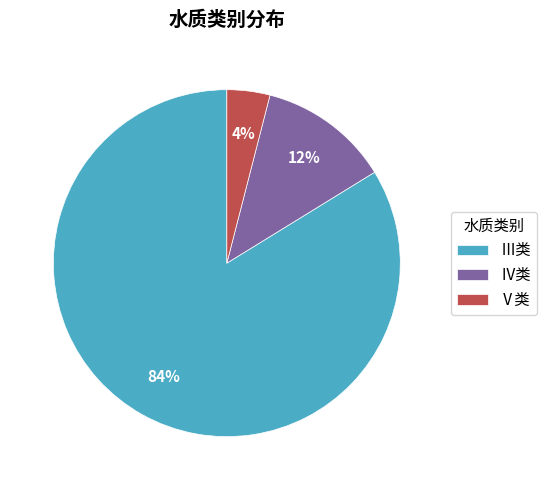

Between Ⅴ类 and Ⅳ类, which is larger?

Ⅳ类